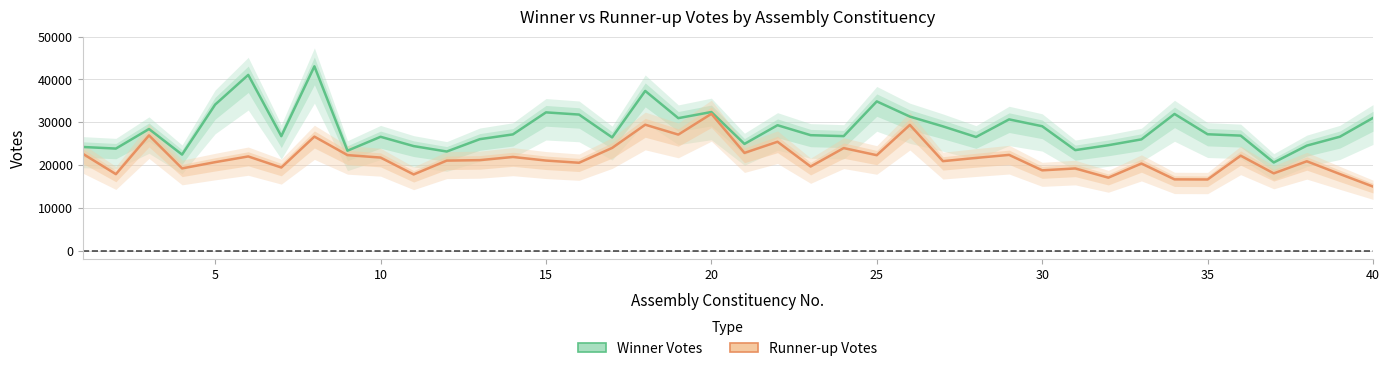

How many lines are shown in the chart?

2